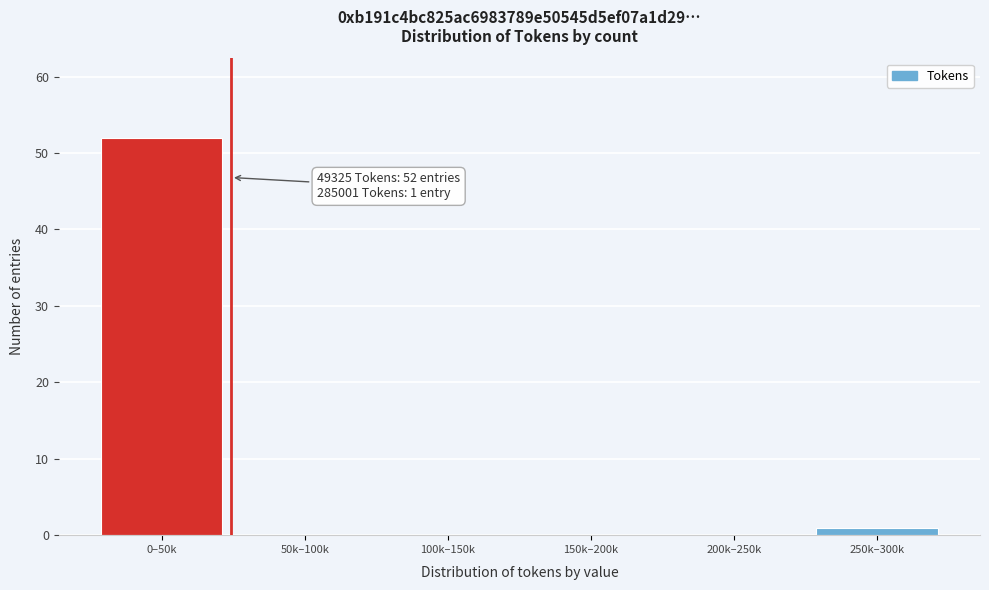

Reading right to left, what are all the values shown in this chart?

250k–300k=1	200k–250k=0	150k–200k=0	100k–150k=0	50k–100k=0	0–50k=52